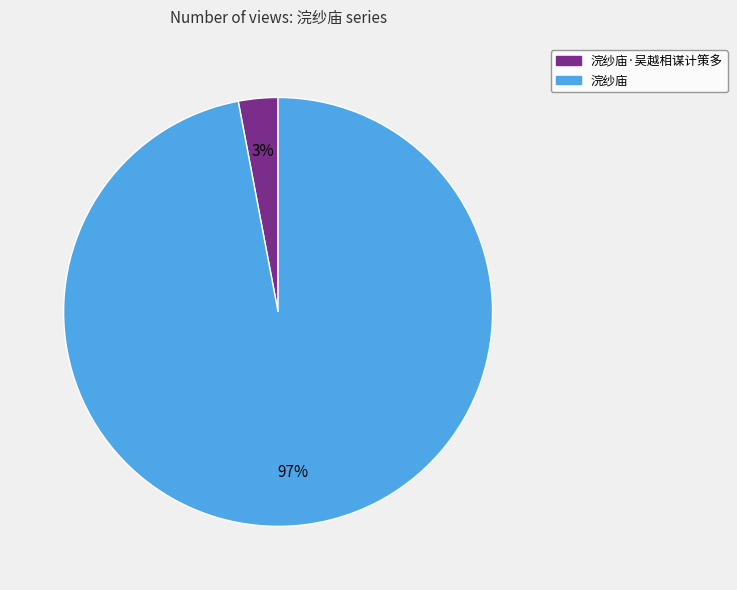

Is there a majority slice in this chart?

Yes